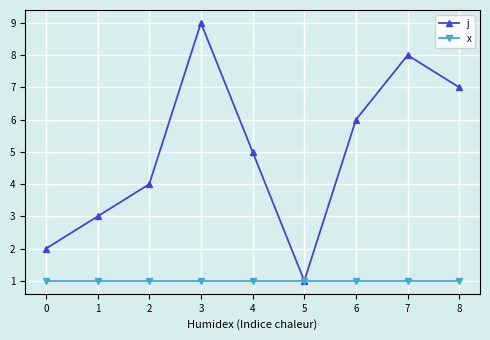

What is the average value of the j series?

5